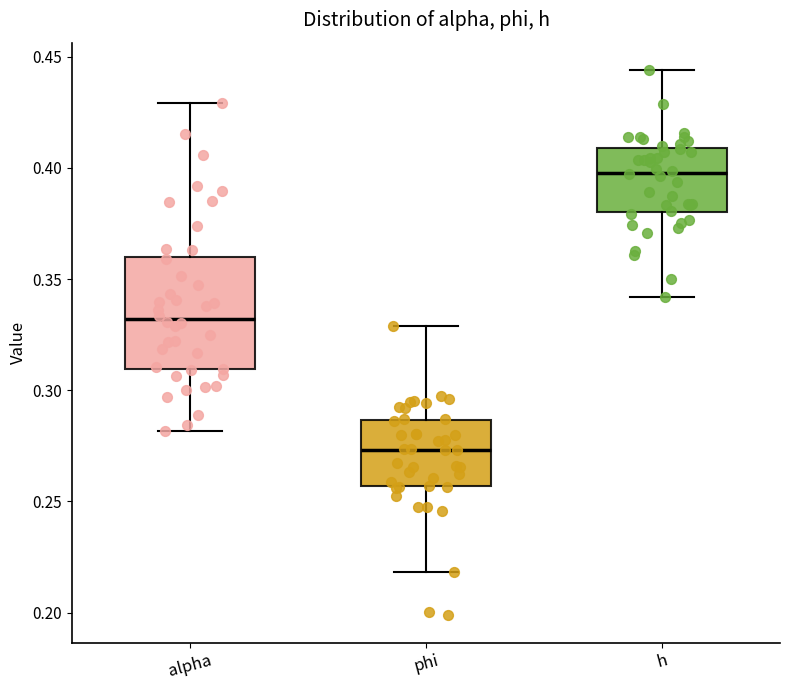

Where is the upper edge of the box for phi on the y-axis? The values are not printed on the chart, so give them approximately, as read against the axis.

0.285